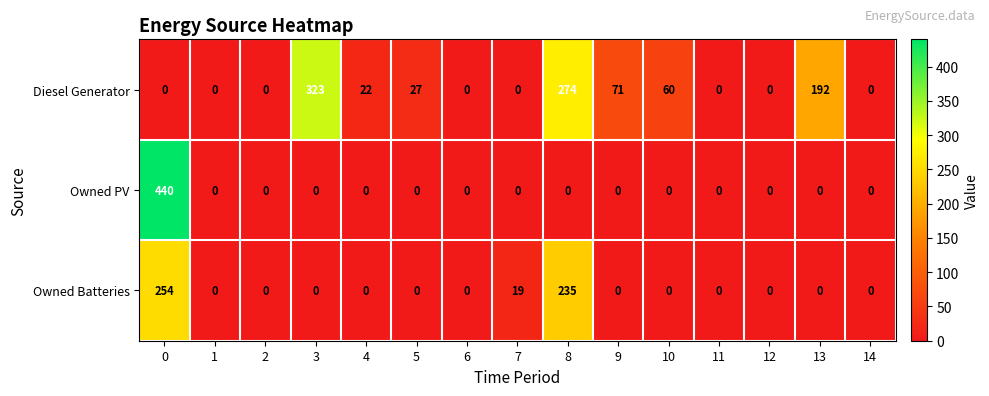

What is the difference between the highest and lowest values at 13?

192